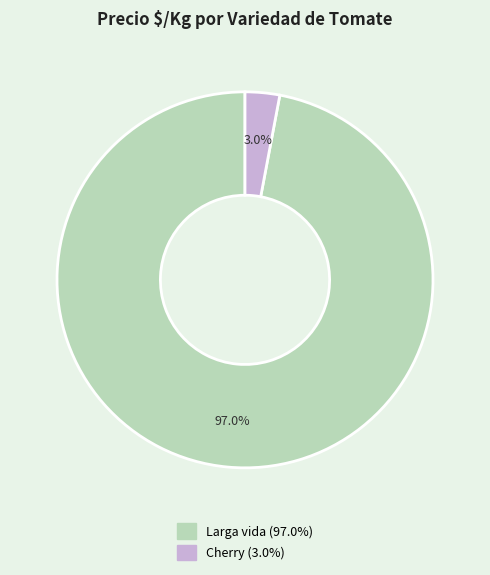

Does Cherry account for over 50% of the chart?

No